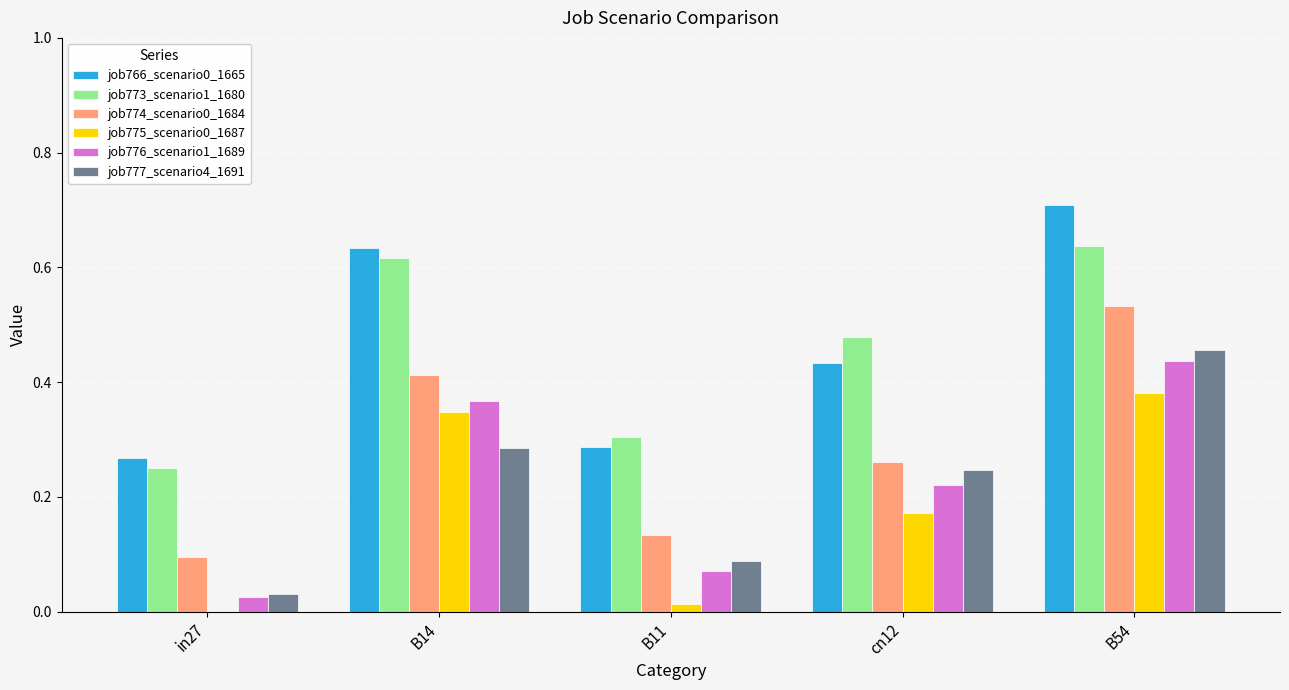

What is the maximum value shown in the chart?

0.7